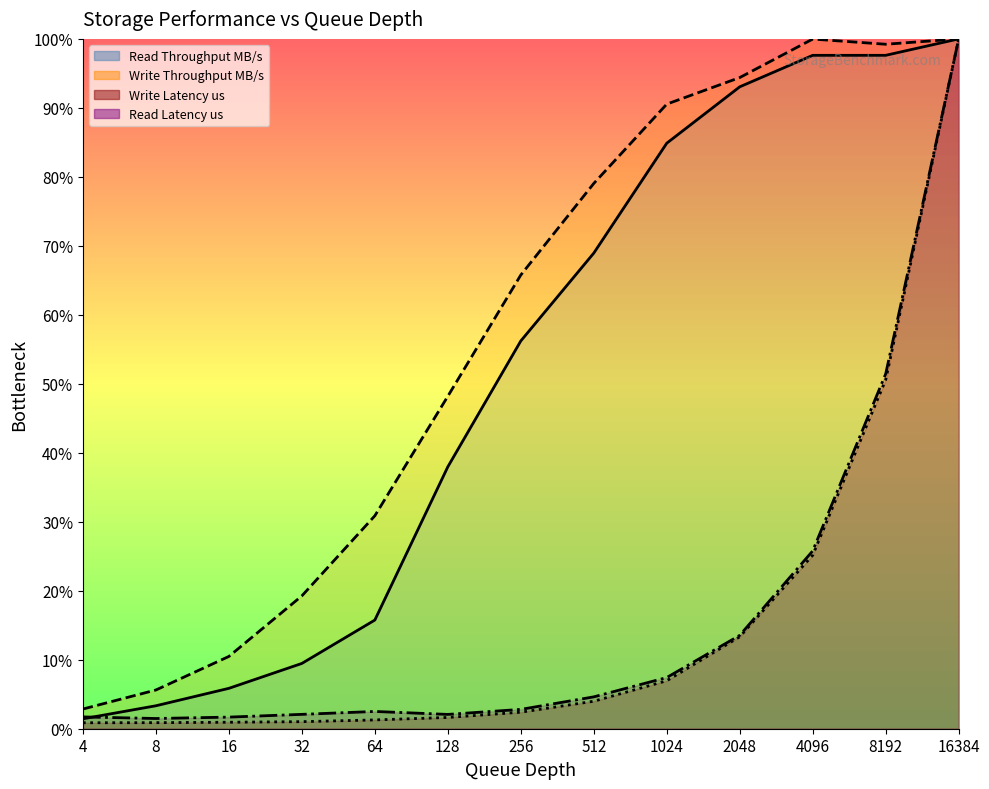

Reading left to right, extract all data points from this chart.

Read Throughput MB/s: 4=1.4	8=3.3	16=5.9	32=9.5	64=15.8	128=38.0	256=56.2	512=68.9	1024=84.9	2048=93.1	4096=97.6	8192=97.6	16384=100.0
Write Throughput MB/s: 4=2.9	8=5.6	16=10.5	32=19.3	64=30.9	128=48.2	256=65.8	512=79.0	1024=90.5	2048=94.4	4096=100.0	8192=99.2	16384=100.0
Write Latency us: 4=0.9	8=0.9	16=0.9	32=1.0	64=1.3	128=1.6	256=2.4	512=4.0	1024=7.0	2048=13.3	4096=25.2	8192=50.6	16384=100.0
Read Latency us: 4=1.7	8=1.5	16=1.7	32=2.1	64=2.5	128=2.1	256=2.8	512=4.6	1024=7.4	2048=13.5	4096=25.8	8192=51.4	16384=100.0